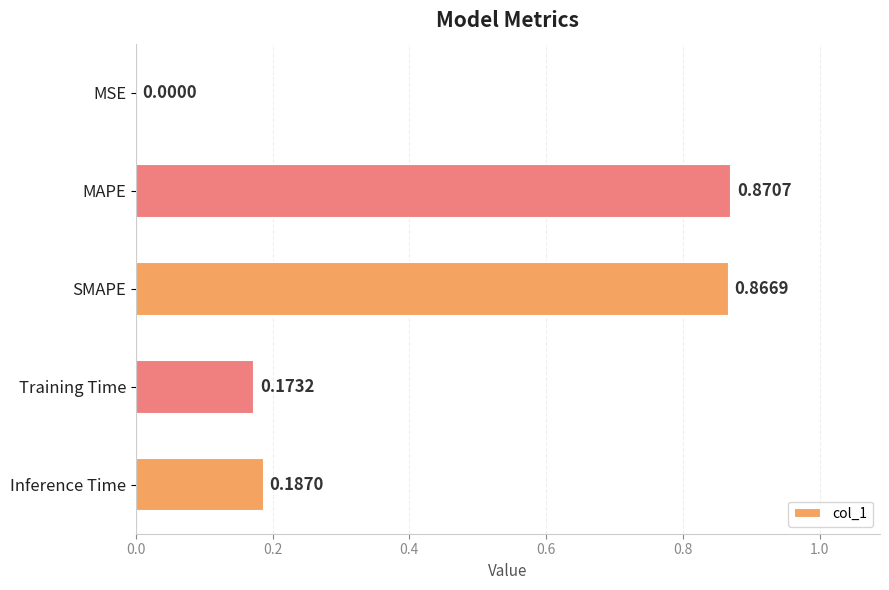

Are the bars grouped side by side (vs. stacked)?

No